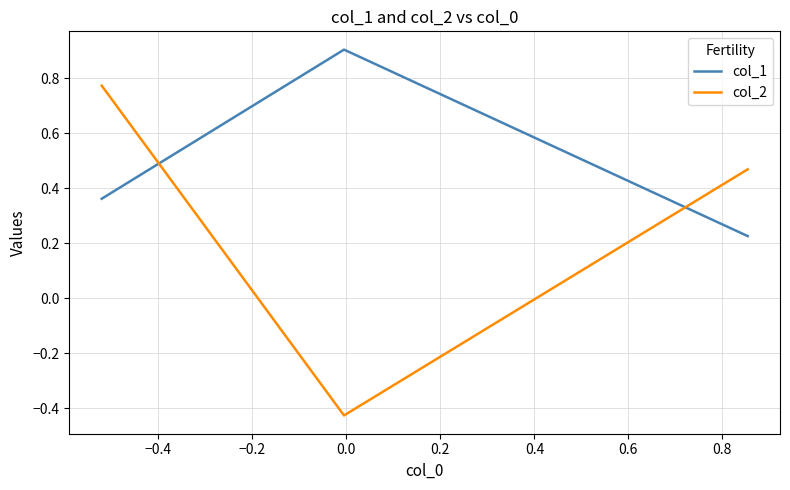

What is the smallest value displayed?

-0.4